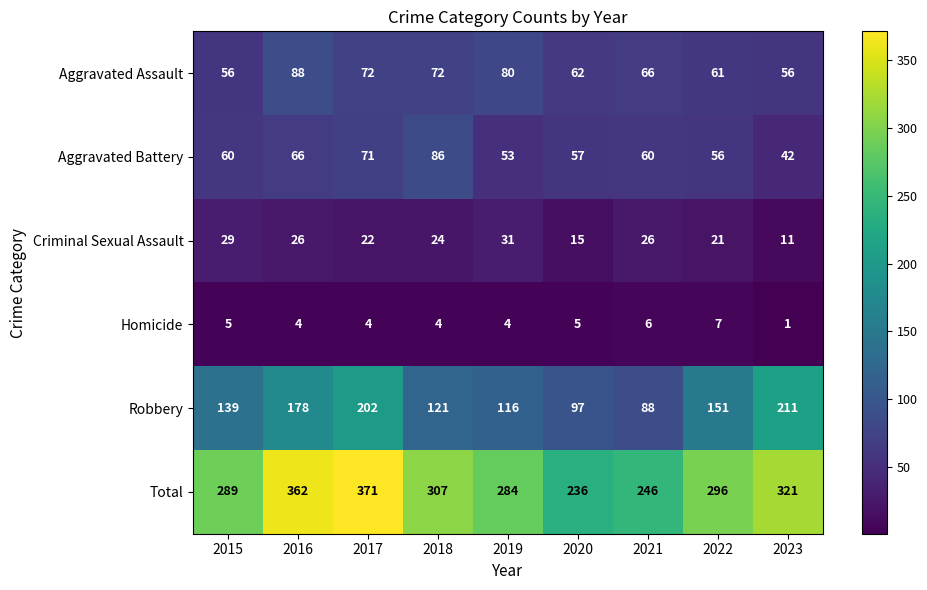

What is the total value across all series at 2020?

472